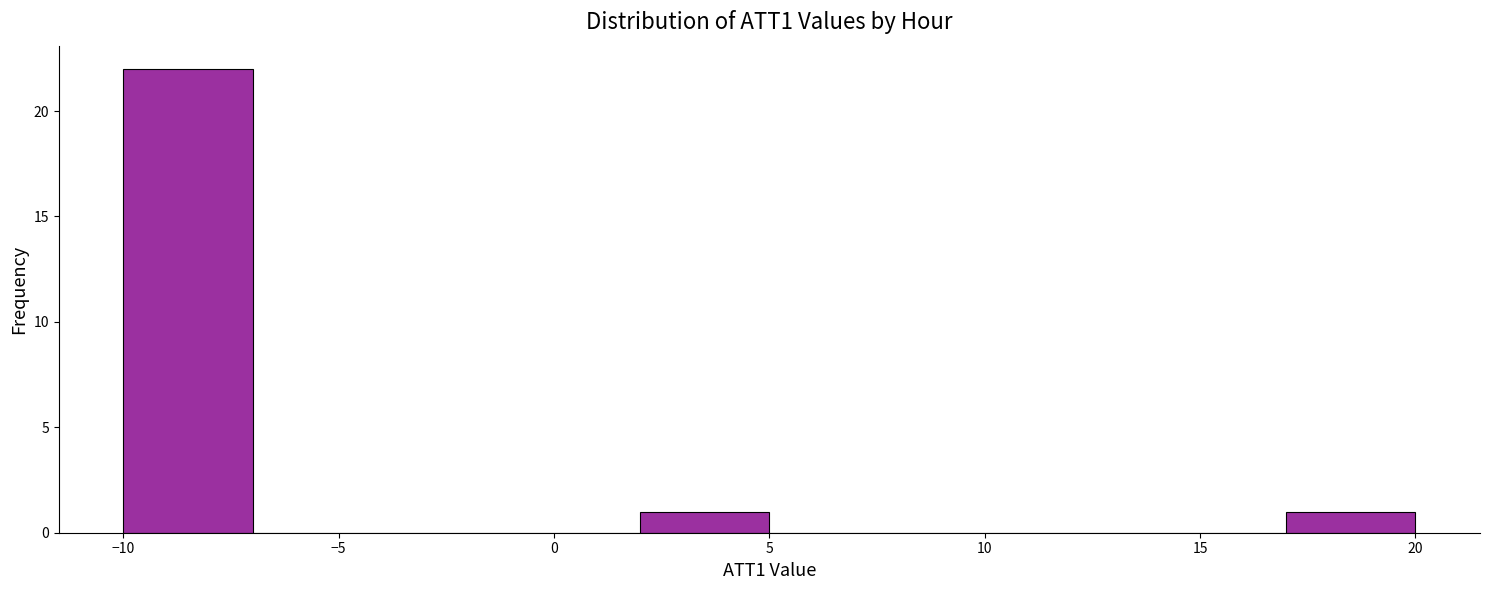

How tall is the bar that spans -10 to -7 on the x-axis? The values are not printed on the chart, so give them approximately, as read against the axis.

22